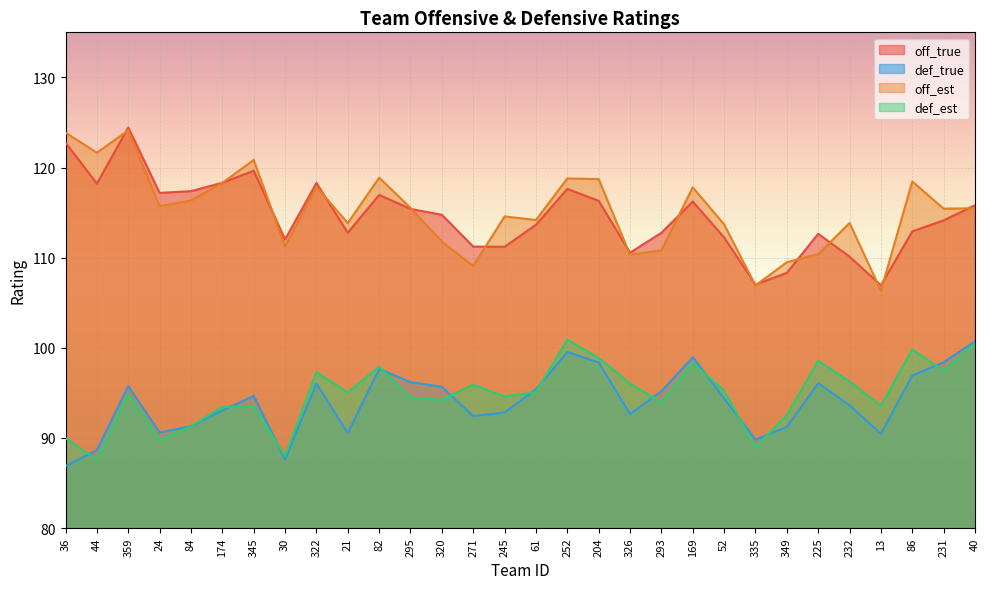

What is the difference between the maximum and minimum values in the def_est series?

13.3